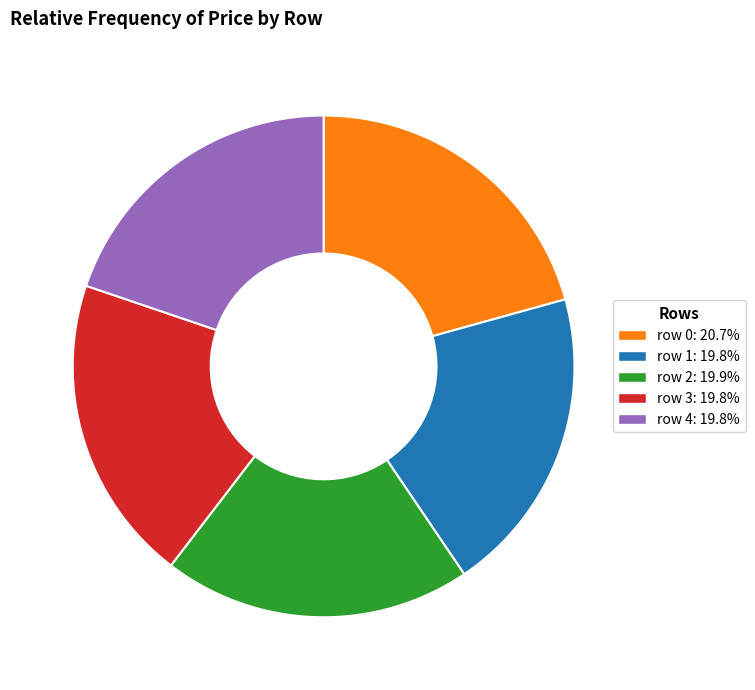

Approximately how many times larger is the value at row 3: 19.8% compared to row 1: 19.8%?

1.0